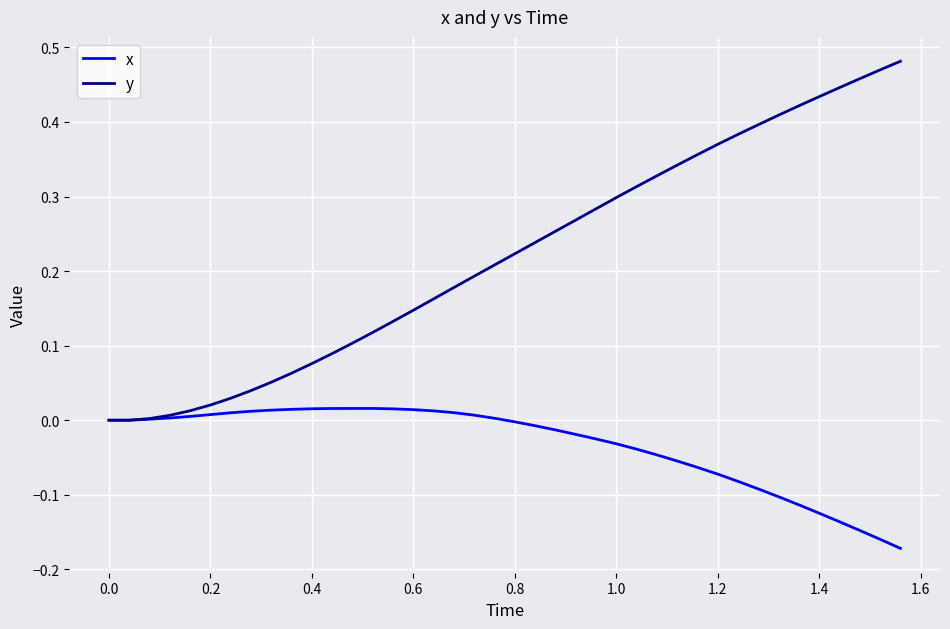

Which series has the largest total across all categories?

y